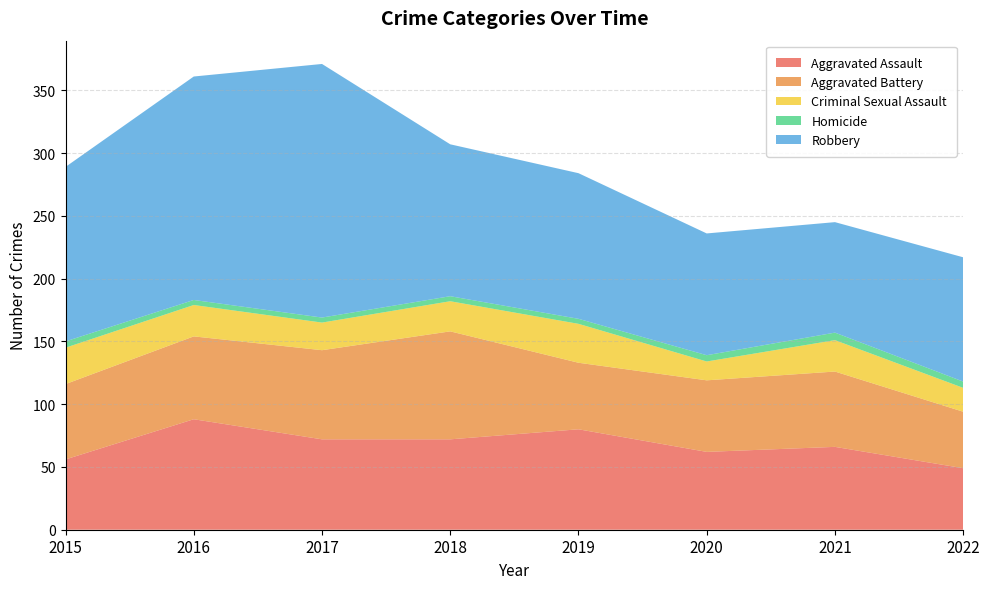

Reading left to right, what are all the values shown in this chart?

Aggravated Assault: 56	88	72	72	80	62	66	49
Aggravated Battery: 60	66	71	86	53	57	60	45
Criminal Sexual Assault: 29	25	22	24	31	15	25	19
Homicide: 5	4	4	4	4	5	6	5
Robbery: 139	178	202	121	116	97	88	99